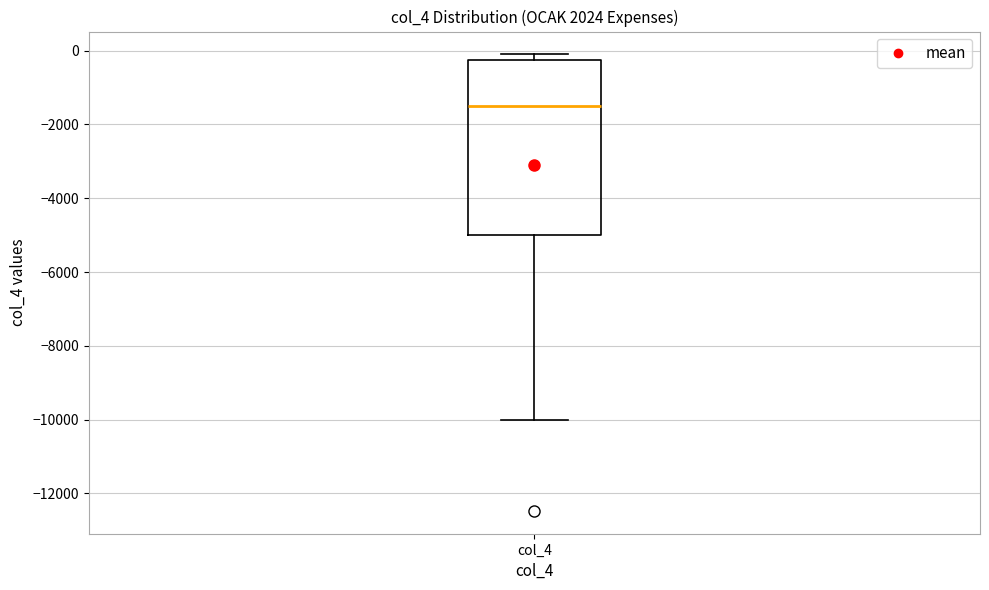

Where does the median line of the box for col_4 sit on the y-axis? The values are not printed on the chart, so give them approximately, as read against the axis.

-1600